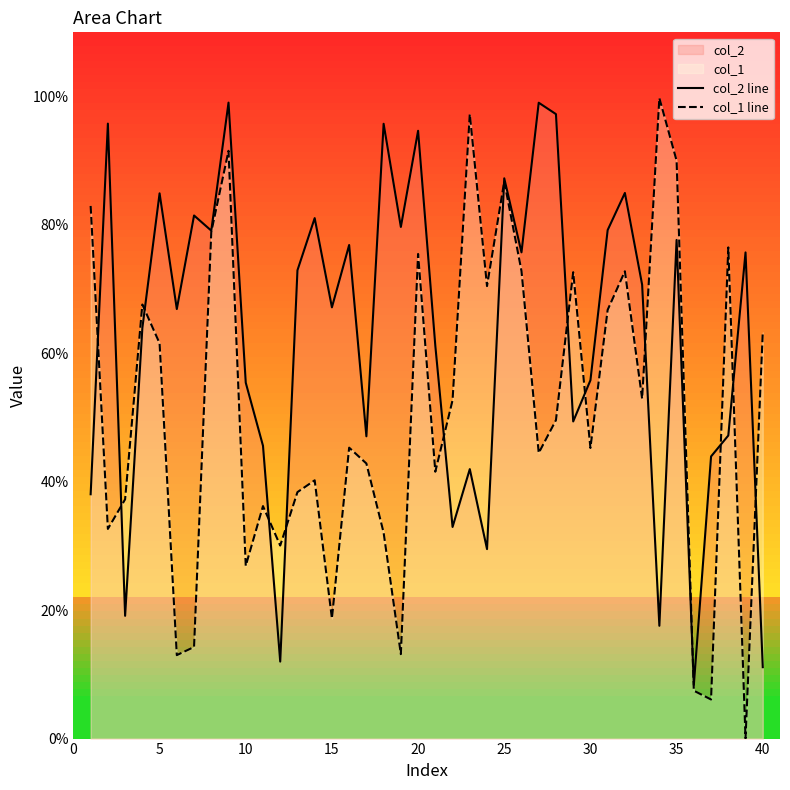

What is the lowest value of the col_2 line series?

8.4